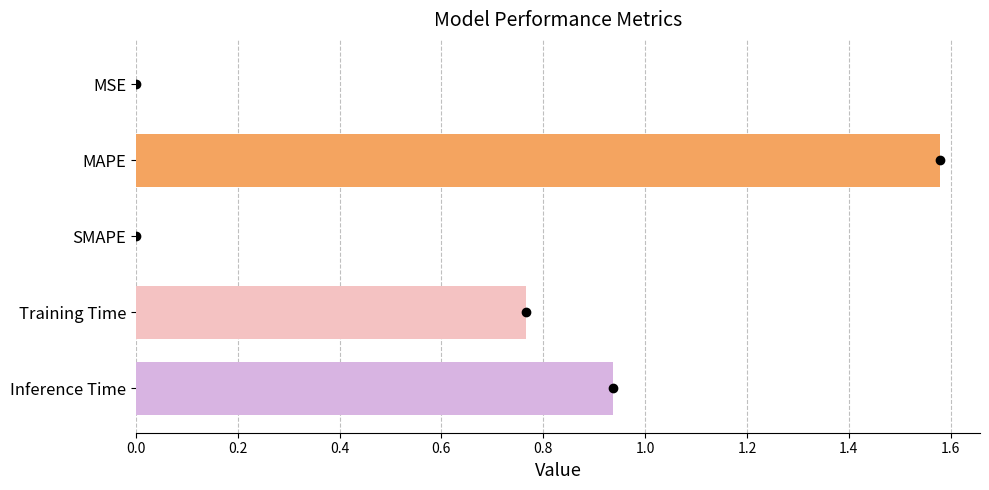

The chart shows a value of 0.0 at MSE. True or false?

True